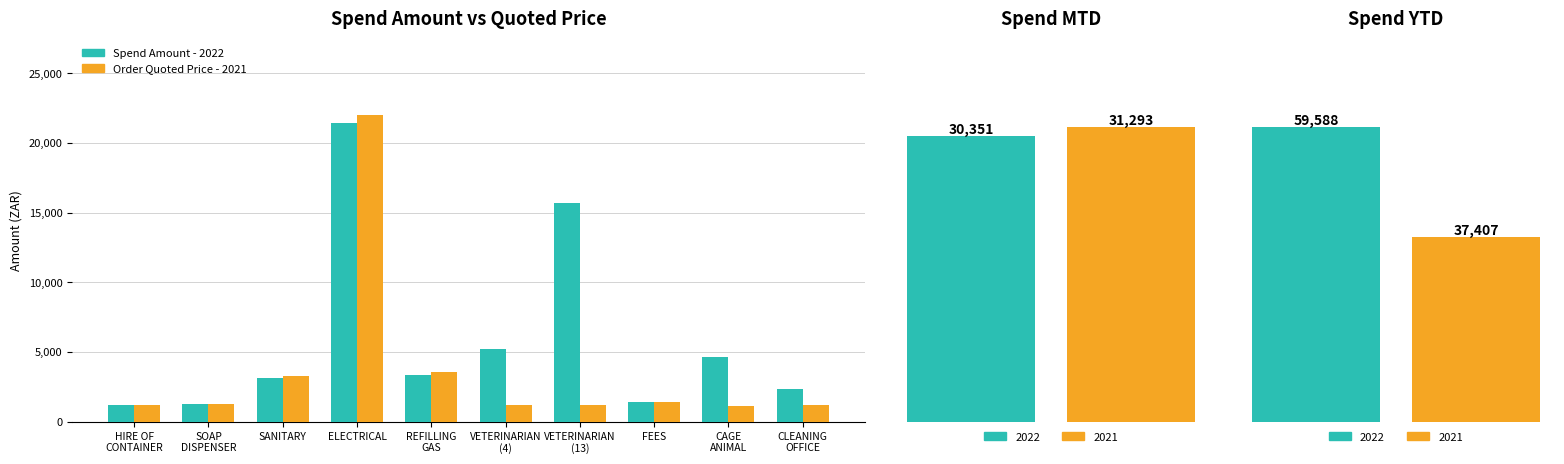

List the labels in order of Spend Amount - 2022 value, largest first.

ELECTRICAL, VETERINARIAN
(13), VETERINARIAN
(4), CAGE
ANIMAL, REFILLING
GAS, SANITARY, CLEANING
OFFICE, FEES, SOAP
DISPENSER, HIRE OF
CONTAINER